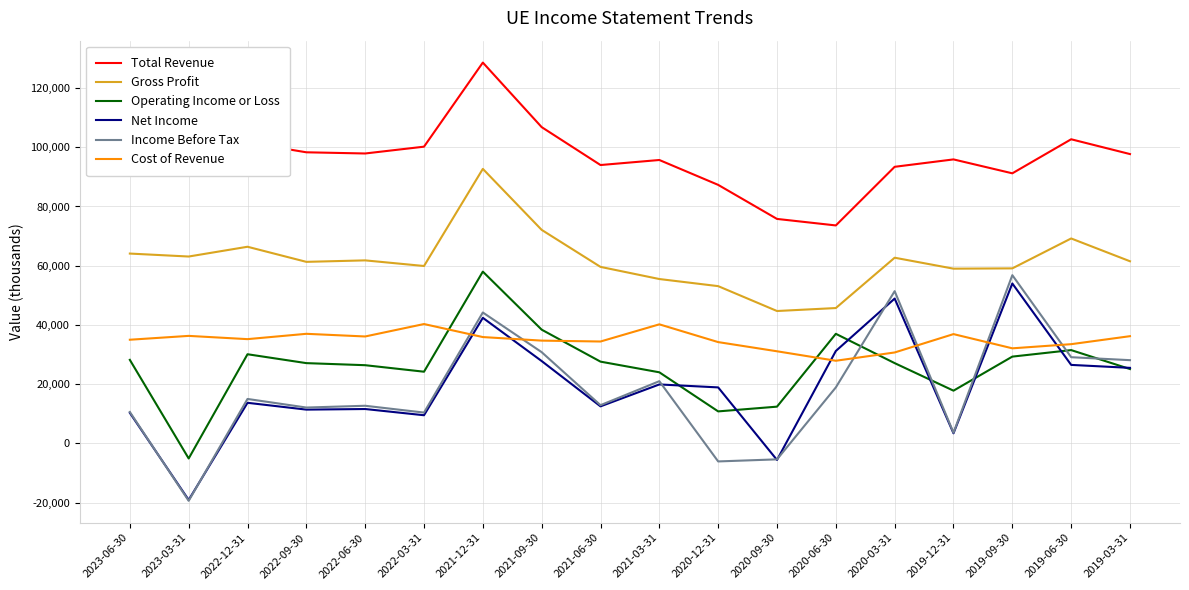

At which label does Net Income reach its peak?

2019-09-30